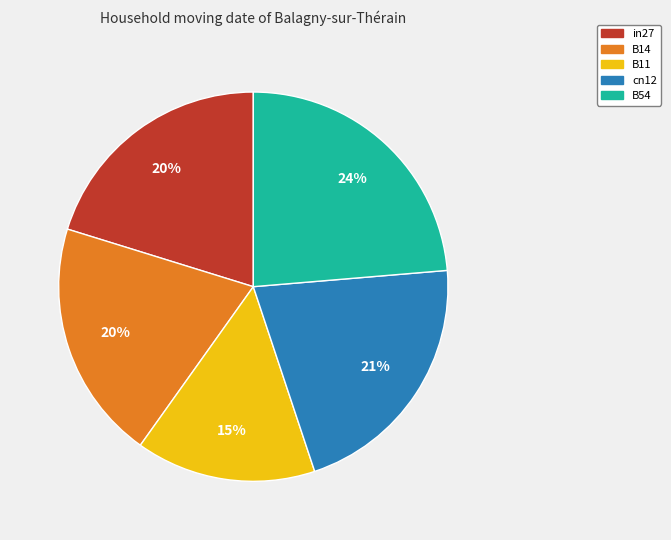

Does any single category account for the majority?

No